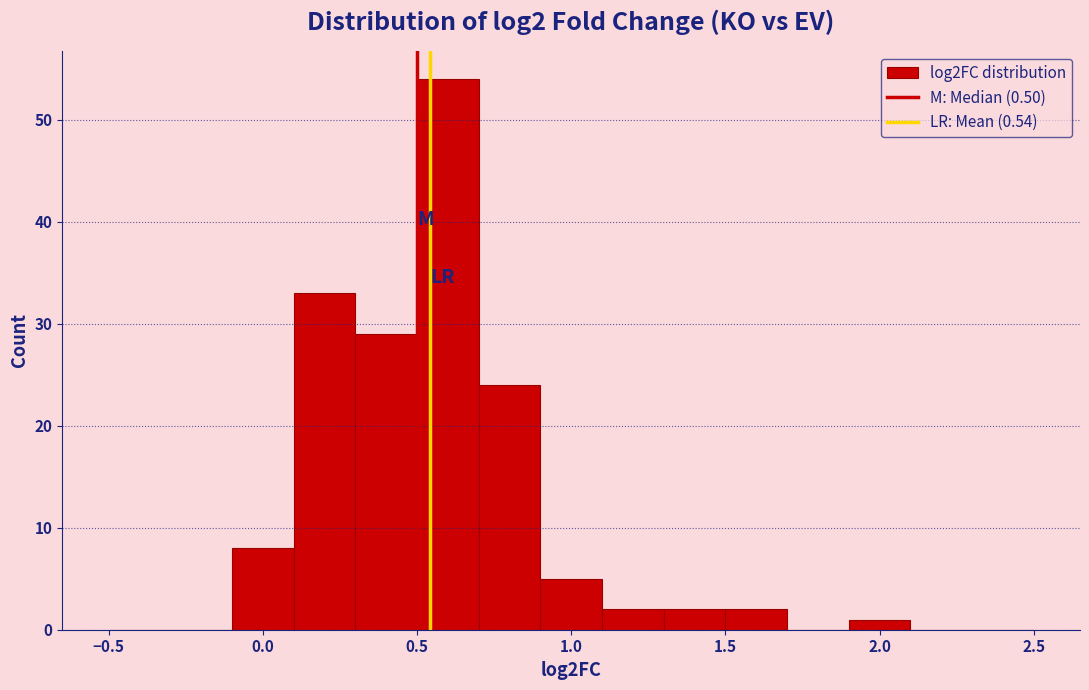

How tall is the bar that spans 1.9 to 2.1 on the x-axis? The values are not printed on the chart, so give them approximately, as read against the axis.

1